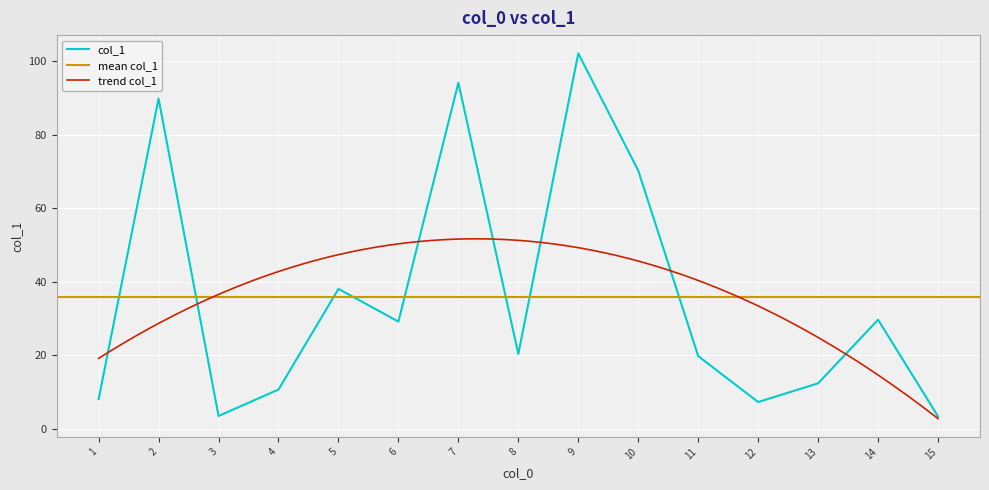

How many data points does each series have?

15